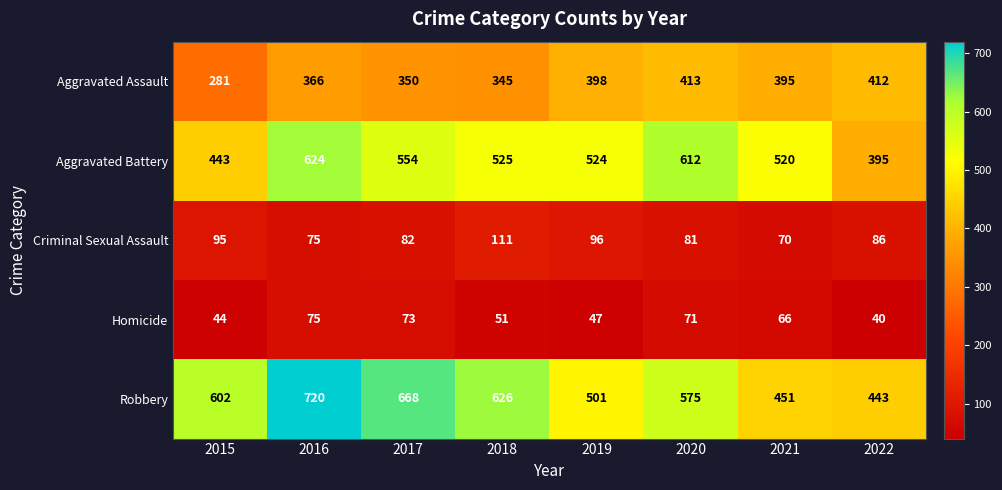

The value of Aggravated Assault at 2022 is 412. True or false?

True